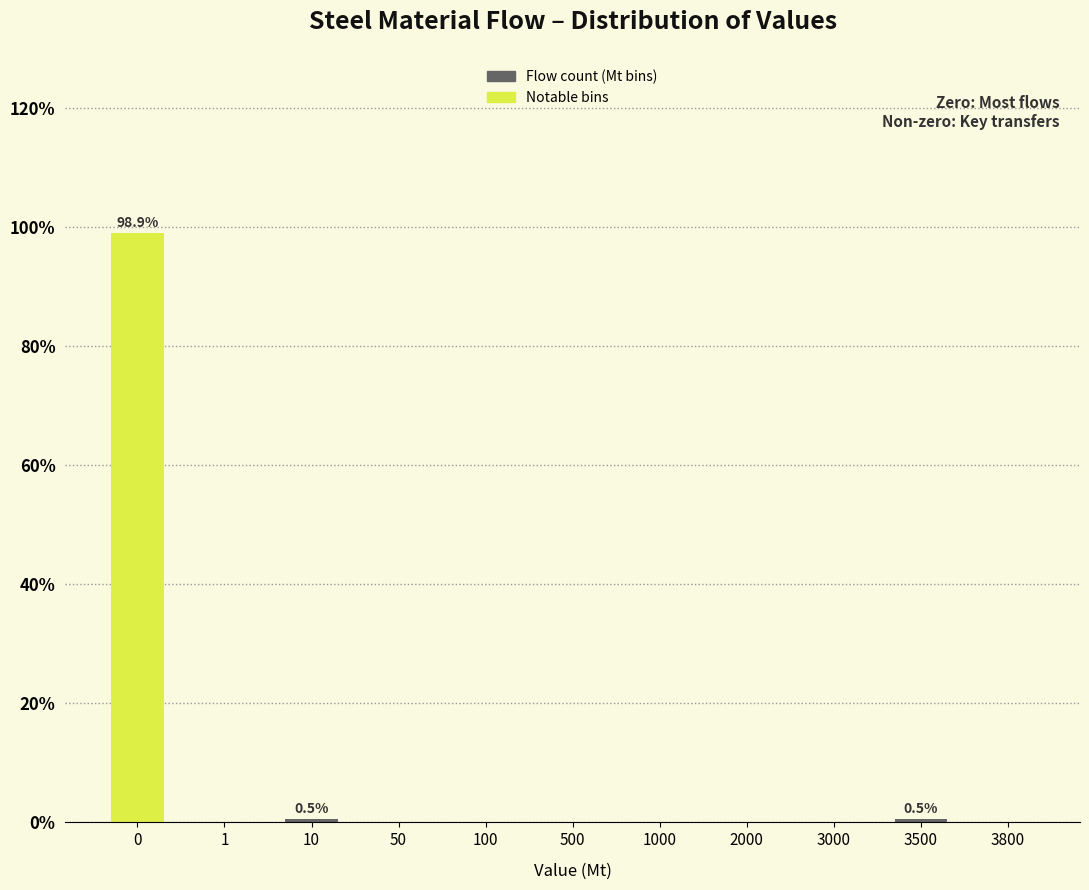

Reading left to right, list all the values displayed in this chart.

0=98.9	1=0.0	10=0.5	50=0.0	100=0.0	500=0.0	1000=0.0	2000=0.0	3000=0.0	3500=0.5	3800=0.0